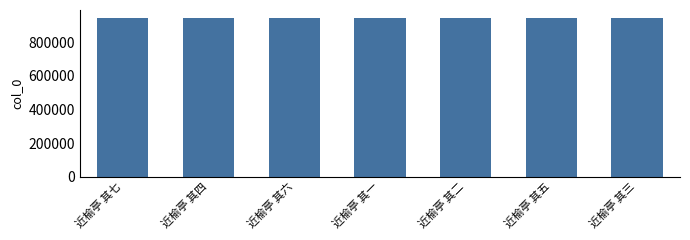

Does the chart contain any negative values?

No